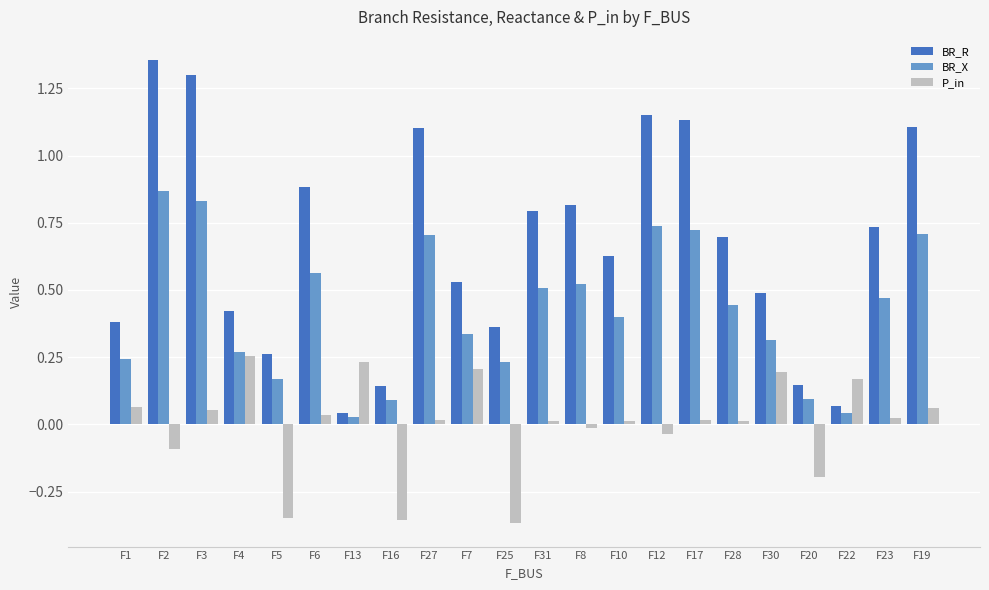

What is the sum of the BR_R values at F2 and F20?

1.5